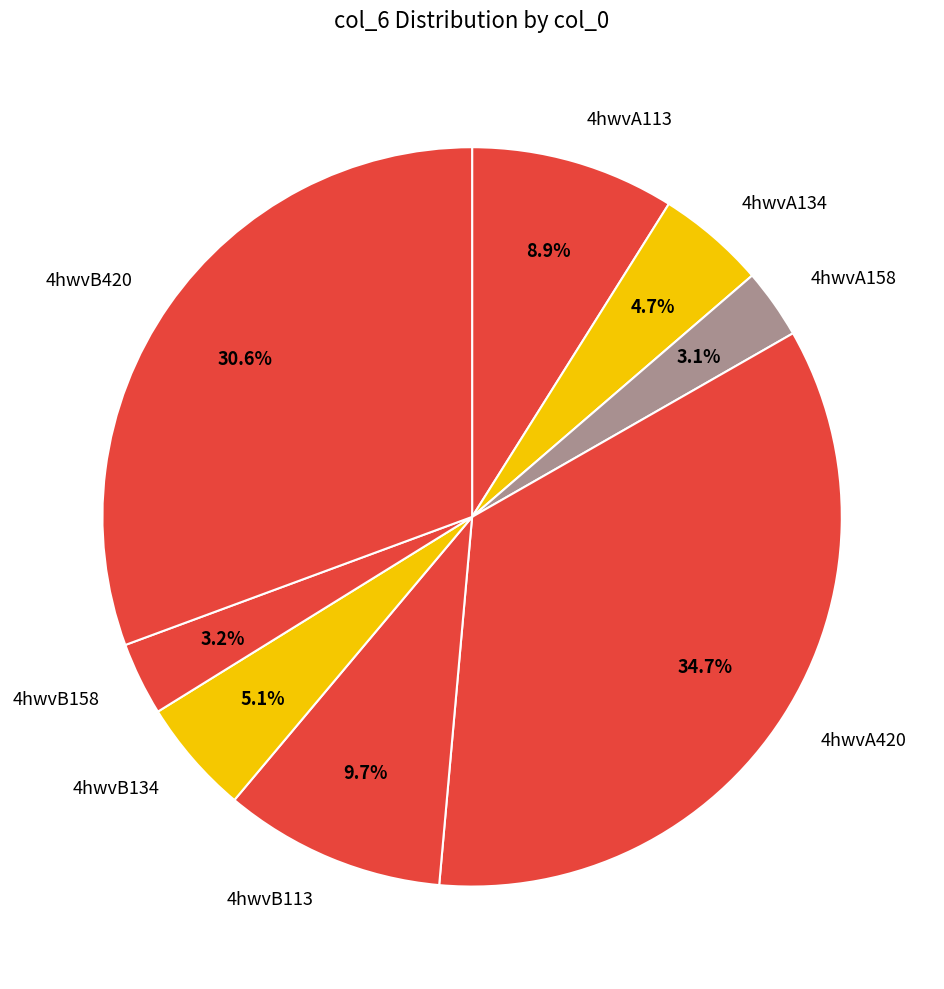

How much of the chart is everything except 4hwvA134?

95.3%